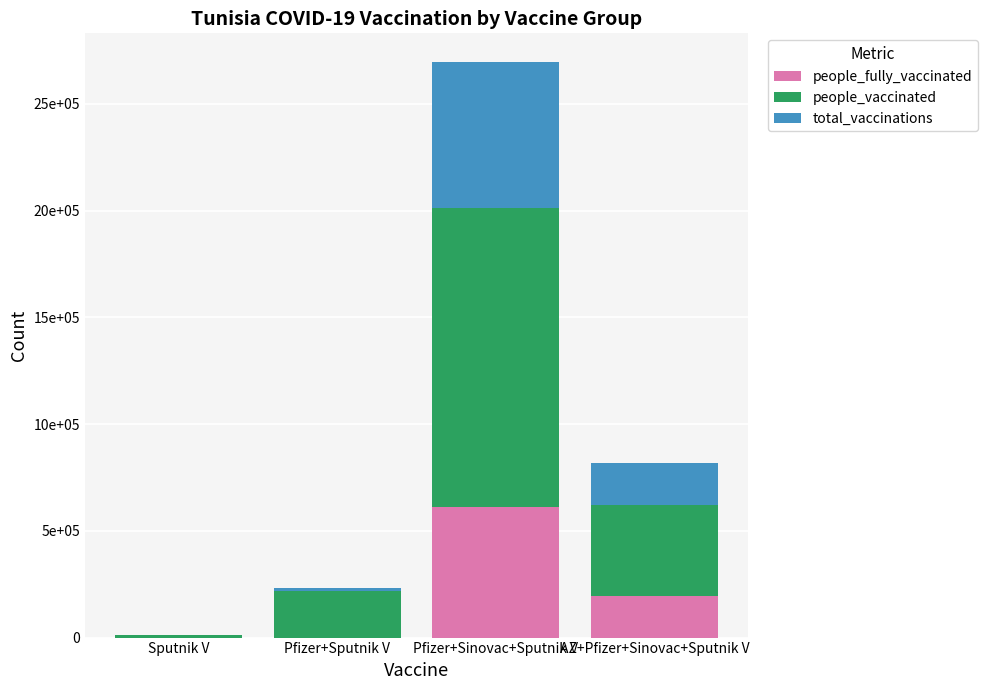

Which has a higher value, Pfizer+Sputnik V or Sputnik V?

Pfizer+Sputnik V